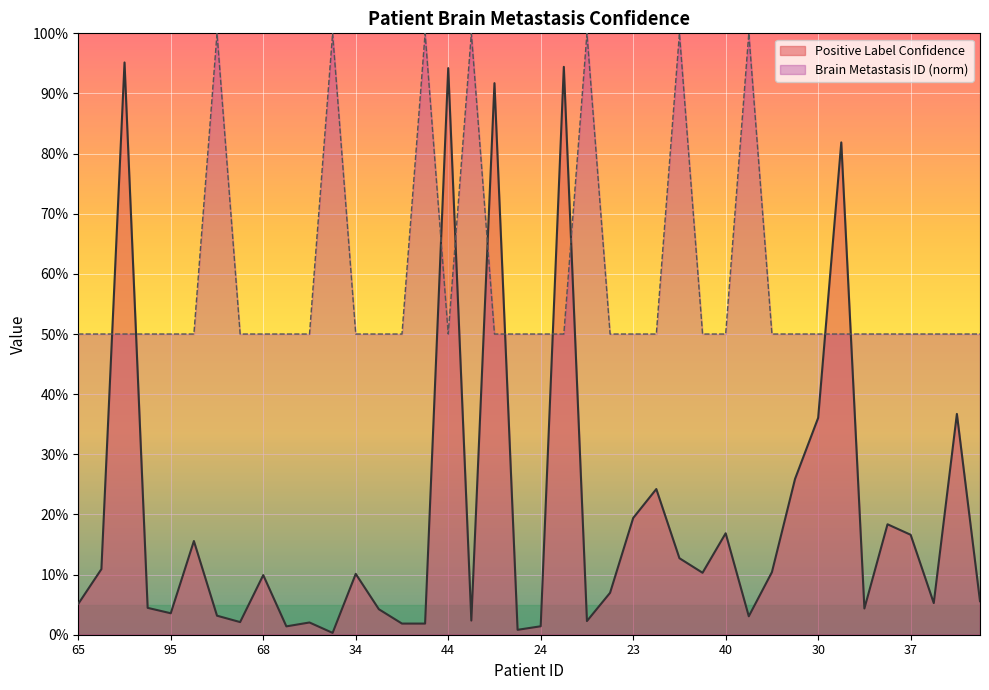

Does the chart display data point markers on the line(s)?

No